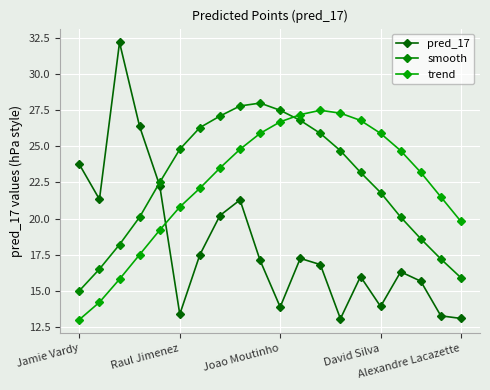

How many intersections are there between trend and smooth?

1